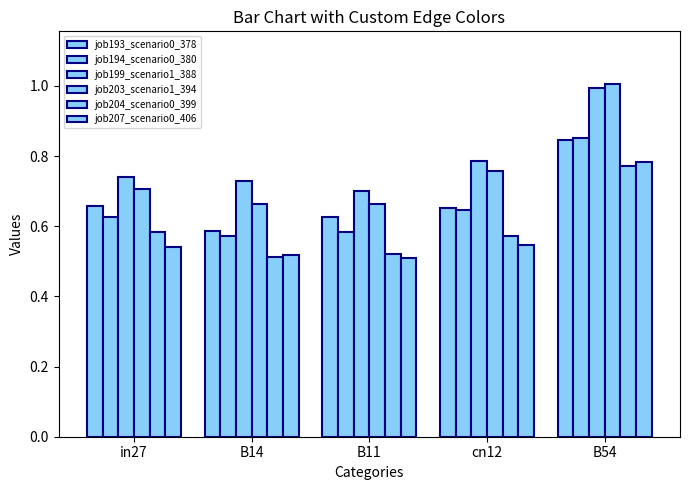

What is the total value across all series at B54?

5.2